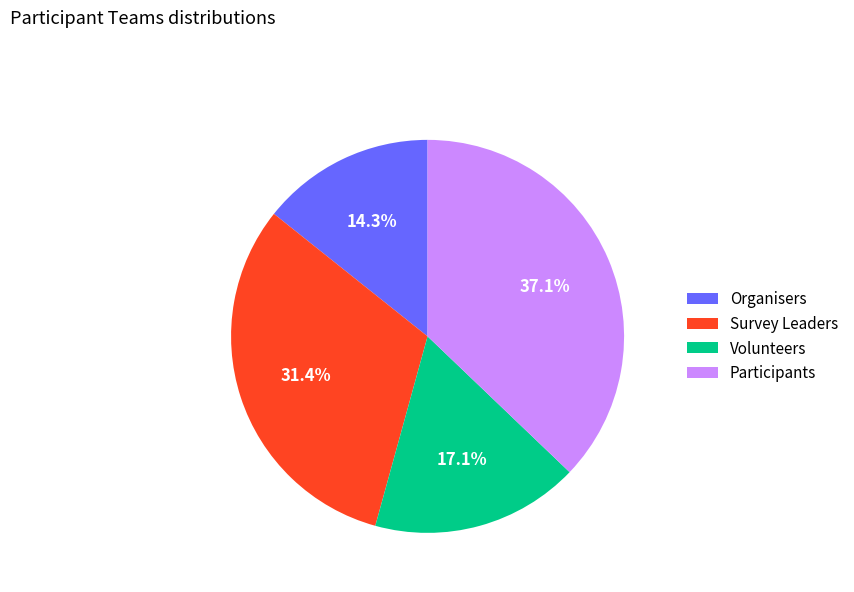

To the nearest percent, what percentage of the pie is Organisers?

14%